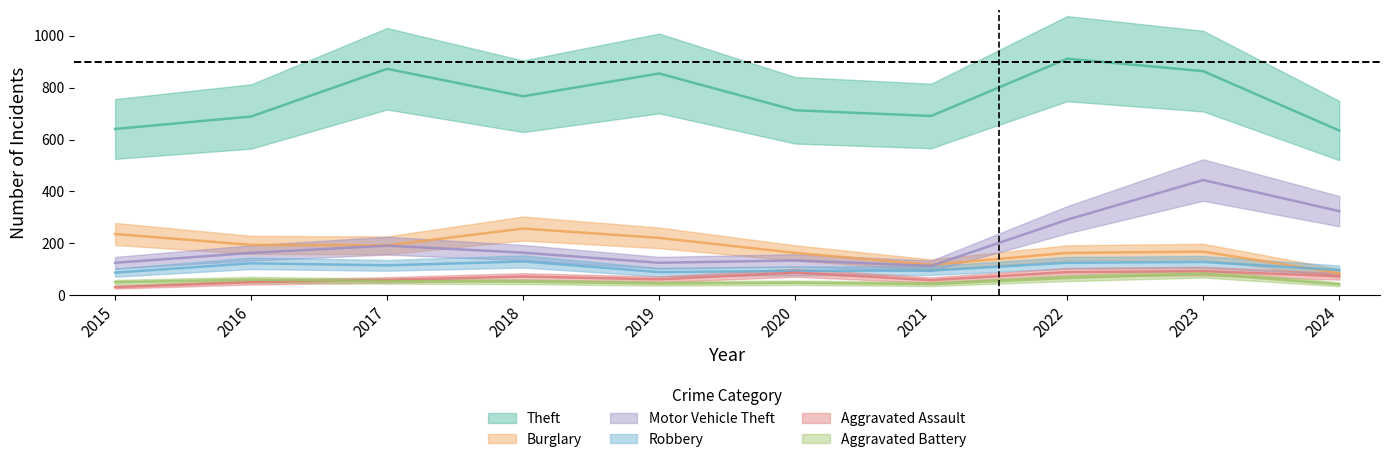

How many interior local peaks does the Aggravated Battery series have?

3